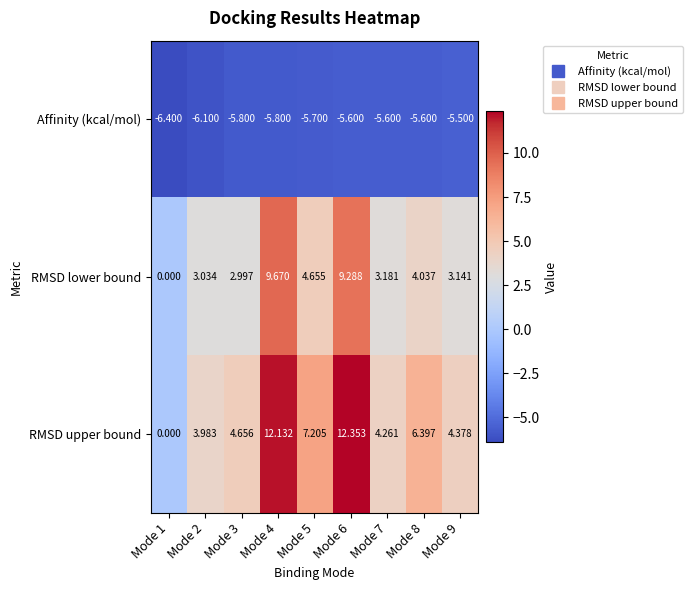

Which series has the widest spread of values?

RMSD upper bound